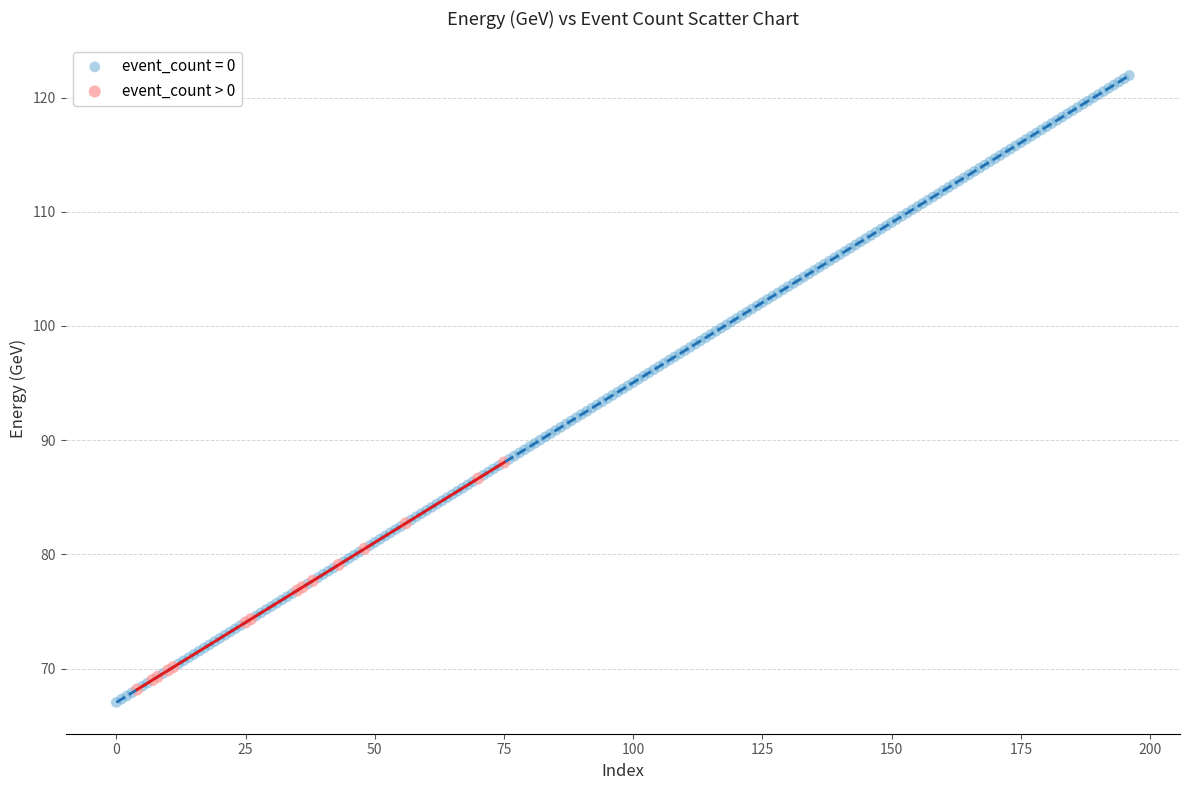

Which series has the largest Y range (max minus min)?

event_count = 0